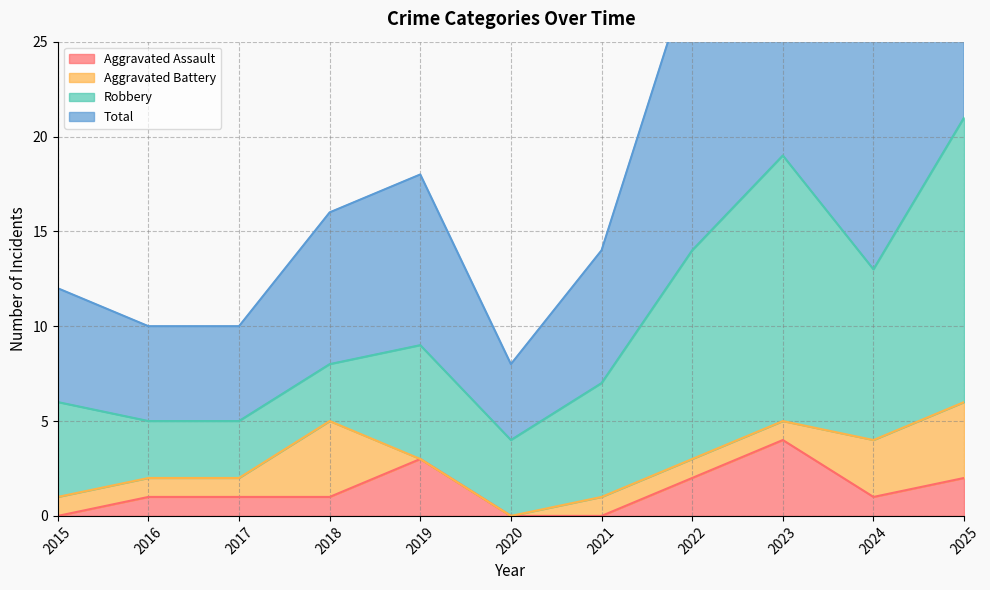

Which series has the largest total across all categories?

Total